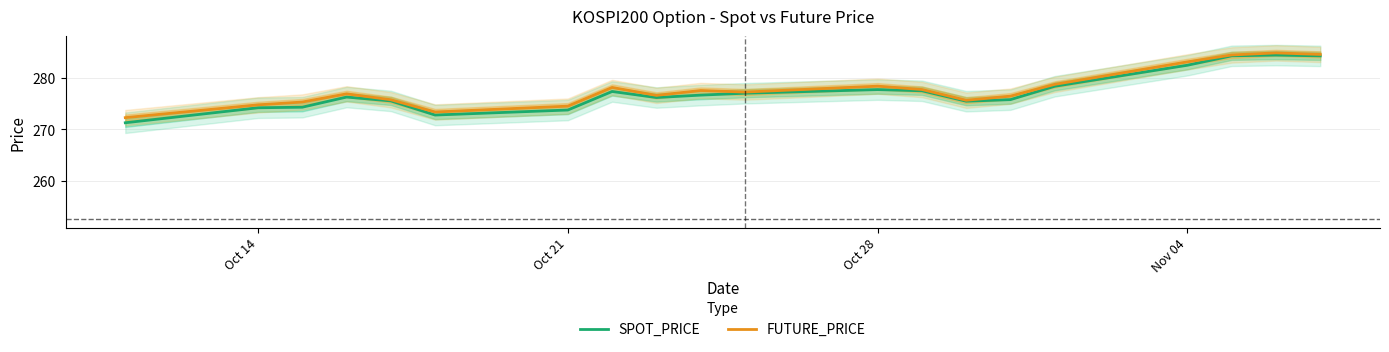

What is the maximum value for SPOT_PRICE?

284.5